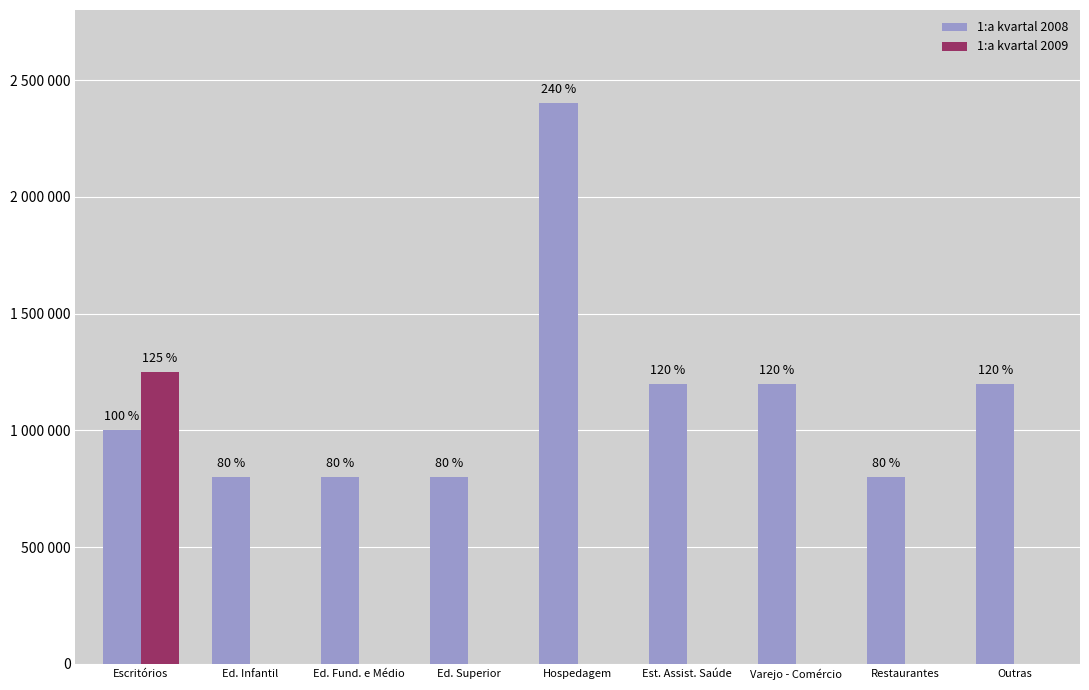

What are all the series names shown in the legend?

1:a kvartal 2008, 1:a kvartal 2009